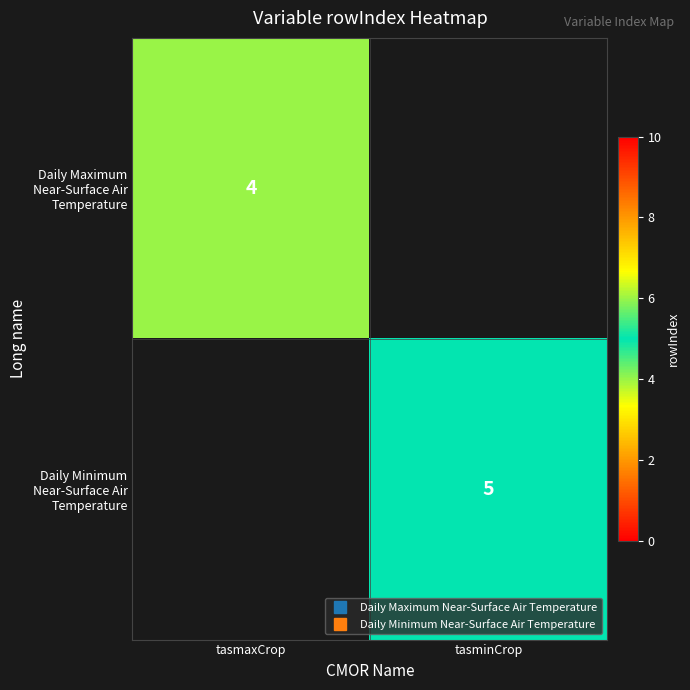

What is the maximum value shown in the chart?

5.0